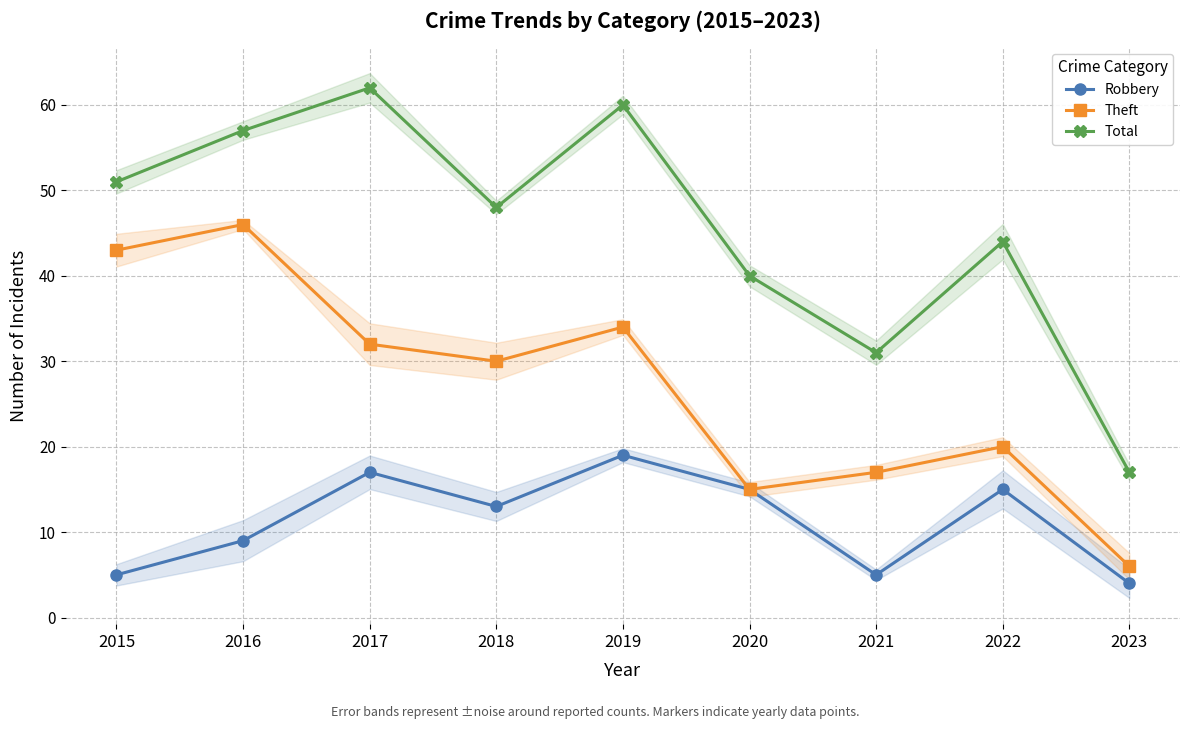

True or false: Theft and Total cross at least once.

False